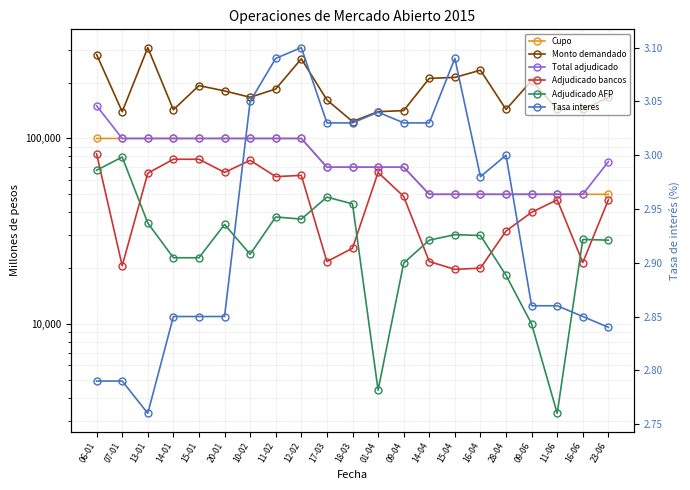

Reading right to left, list all the values displayed in this chart.

Cupo: 23-06=50000.0	16-06=50000.0	11-06=50000.0	09-06=50000.0	28-04=50000.0	16-04=50000.0	15-04=50000.0	14-04=50000.0	09-04=70000.0	01-04=70000.0	18-03=70000.0	17-03=70000.0	12-02=100000.0	11-02=100000.0	10-02=100000.0	20-01=100000.0	15-01=100000.0	14-01=100000.0	13-01=100000.0	07-01=100000.0	06-01=100000.0
Monto demandado: 23-06=166300.0	16-06=143300.0	11-06=143300.0	09-06=205000.0	28-04=143300.0	16-04=233300.0	15-04=213300.0	14-04=210800.0	09-04=141300.0	01-04=139400.0	18-03=123400.0	17-03=161300.0	12-02=268750.0	11-02=184750.0	10-02=166750.0	20-01=180400.0	15-01=192750.0	14-01=142750.0	13-01=308750.0	07-01=139400.0	06-01=283400.0
Total adjudicado: 23-06=75000.0	16-06=50000.0	11-06=50000.0	09-06=50000.0	28-04=50000.0	16-04=50000.0	15-04=50000.0	14-04=50000.0	09-04=70000.0	01-04=70000.0	18-03=70000.0	17-03=70000.0	12-02=100000.0	11-02=100000.0	10-02=100000.0	20-01=100000.0	15-01=100000.0	14-01=100000.0	13-01=100000.0	07-01=100000.0	06-01=150000.0
Adjudicado bancos: 23-06=46700.0	16-06=21445.0	11-06=46700.0	09-06=40000.0	28-04=31700.0	16-04=20000.0	15-04=19700.0	14-04=21700.0	09-04=48700.0	01-04=65600.0	18-03=25600.0	17-03=21700.0	12-02=63250.0	11-02=62250.0	10-02=76250.0	20-01=65600.0	15-01=77250.0	14-01=77250.0	13-01=65000.0	07-01=20600.0	06-01=82600.0
Adjudicado AFP: 23-06=28300.0	16-06=28555.0	11-06=3300.0	09-06=10000.0	28-04=18300.0	16-04=30000.0	15-04=30300.0	14-04=28300.0	09-04=21300.0	01-04=4400.0	18-03=44400.0	17-03=48300.0	12-02=36750.0	11-02=37750.0	10-02=23750.0	20-01=34400.0	15-01=22750.0	14-01=22750.0	13-01=35000.0	07-01=79400.0	06-01=67400.0
Tasa interes: 23-06=2.8	16-06=2.9	11-06=2.9	09-06=2.9	28-04=3.0	16-04=3.0	15-04=3.1	14-04=3.0	09-04=3.0	01-04=3.0	18-03=3.0	17-03=3.0	12-02=3.1	11-02=3.1	10-02=3.0	20-01=2.9	15-01=2.9	14-01=2.9	13-01=2.8	07-01=2.8	06-01=2.8